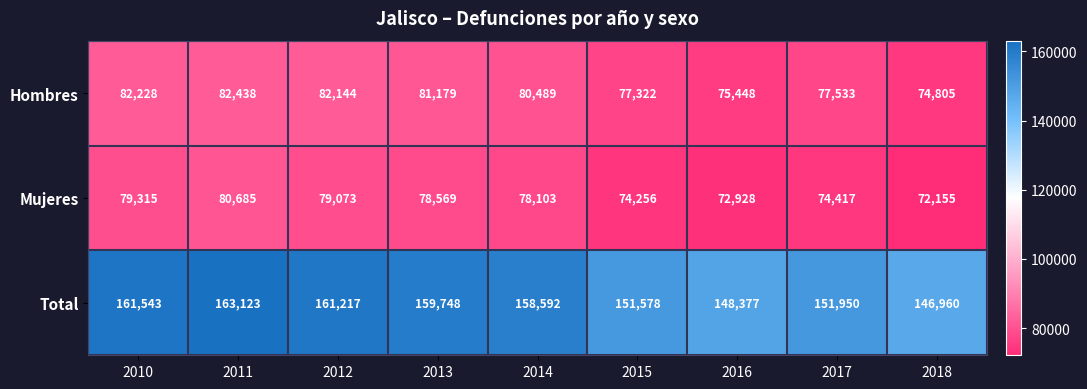

Reading left to right, extract all data points from this chart.

Hombres: 82228	82438	82144	81179	80489	77322	75448	77533	74805
Mujeres: 79315	80685	79073	78569	78103	74256	72928	74417	72155
Total: 161543	163123	161217	159748	158592	151578	148377	151950	146960